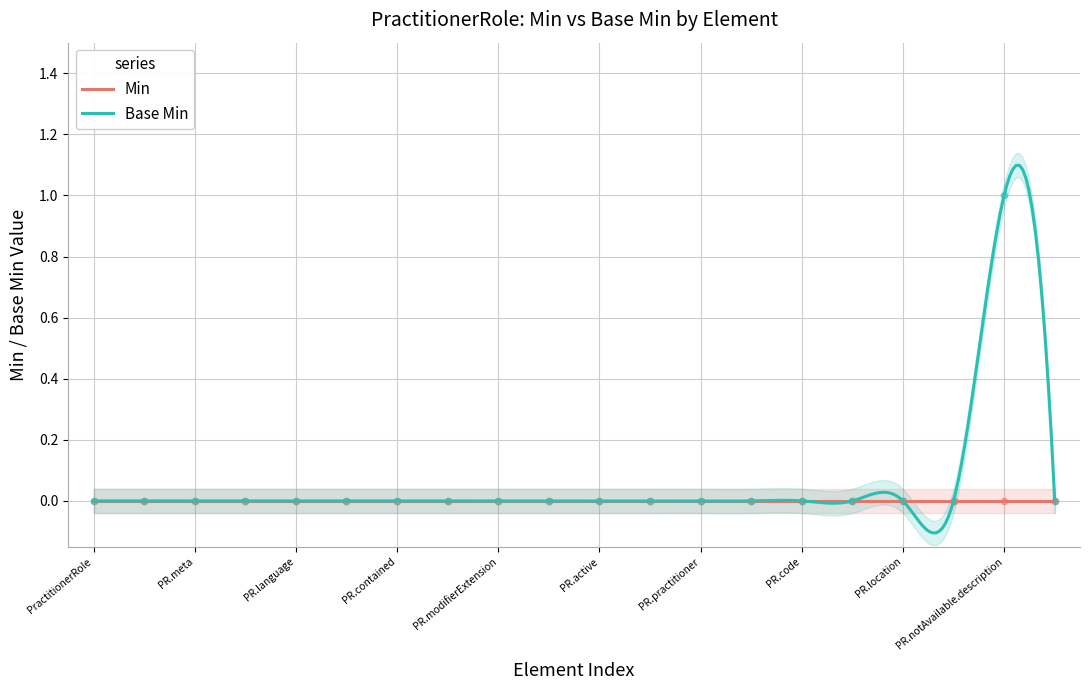

How many values are between 0 and 1?

20